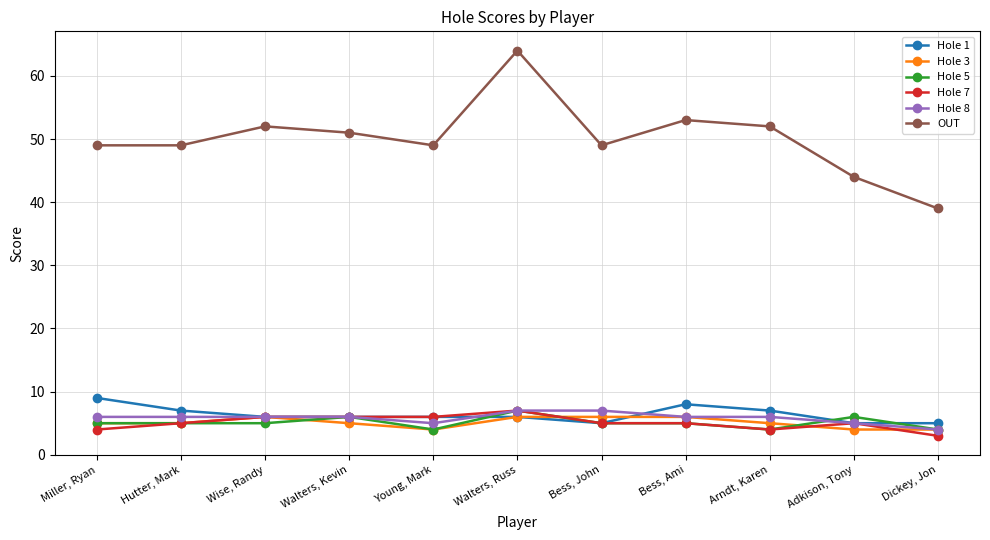

True or false: Hole 5 has more than 0 interior local peaks.

True